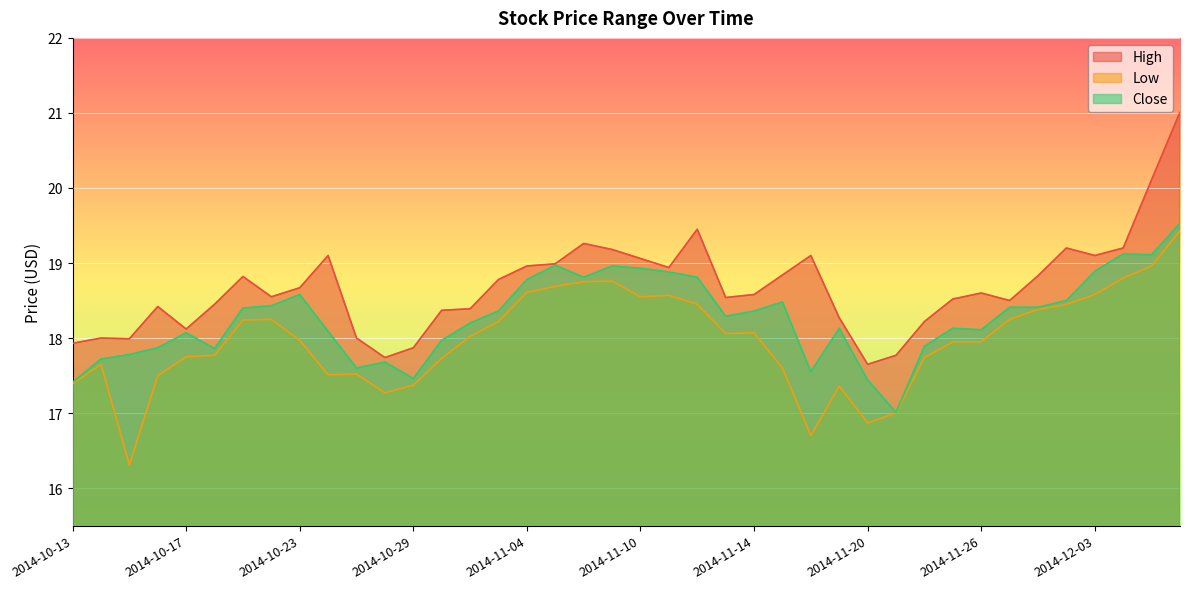

Which series changed the most between 2014-10-21 and 2014-11-10?

Close